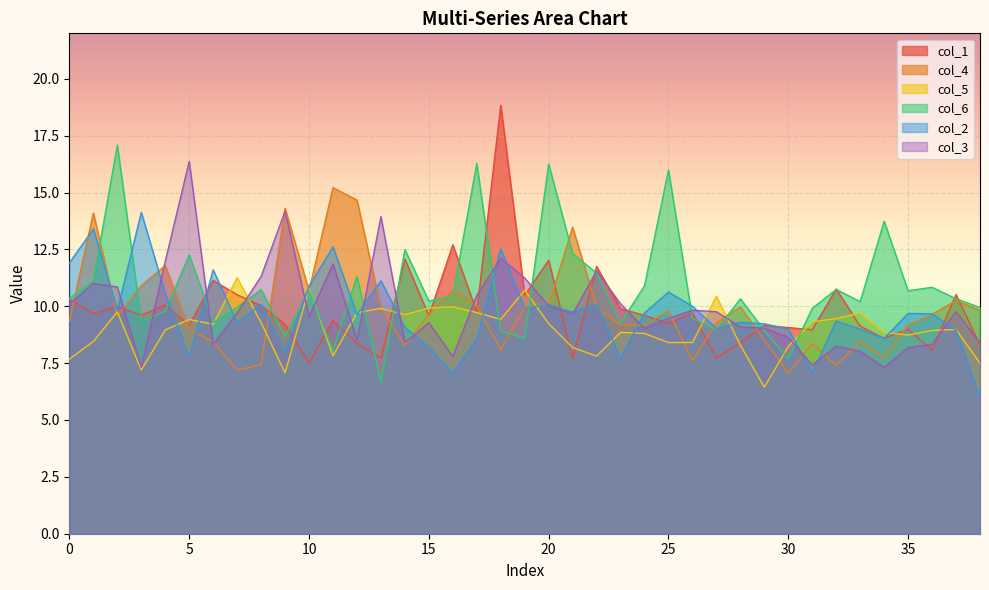

What value does the col_1 series have at 31?

9.0